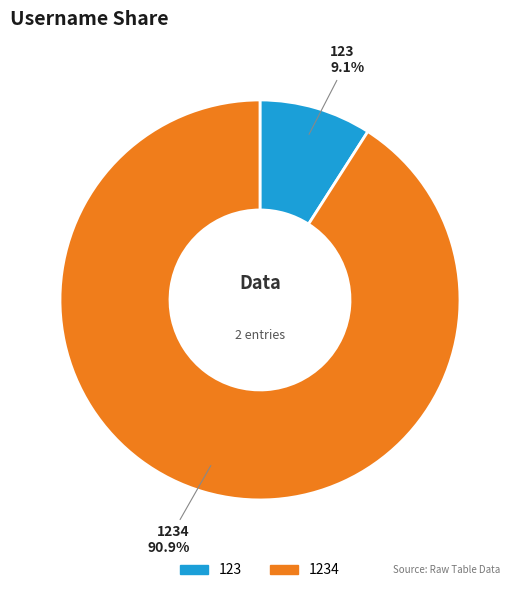

To the nearest percent, what portion does 1234 represent?

91%